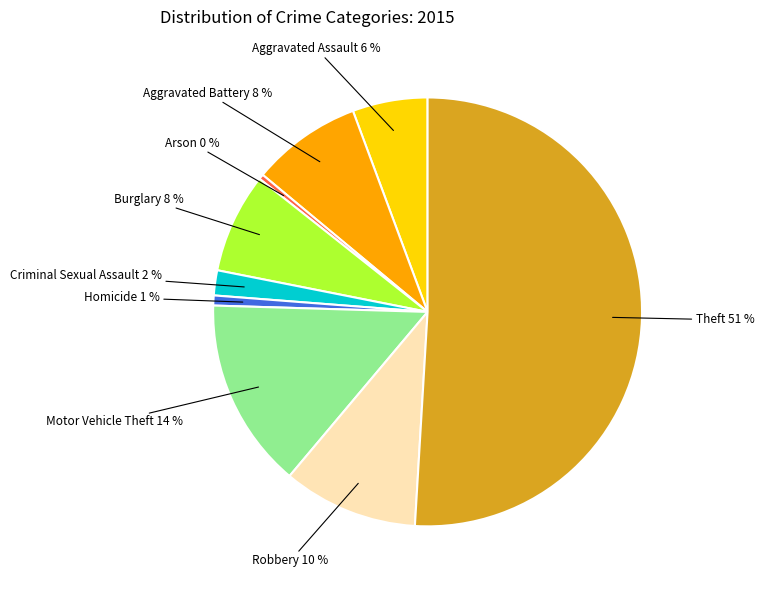

To the nearest percent, what is the average slice percentage?

11%